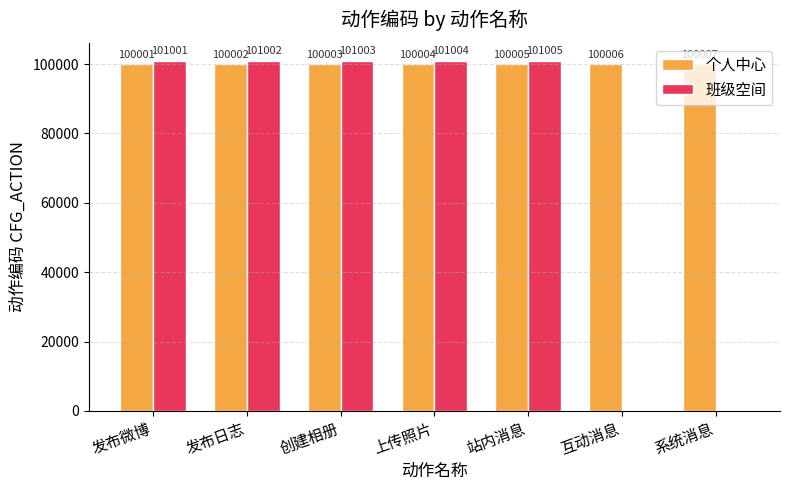

The value of 个人中心 at 站内消息 is 150589. True or false?

False